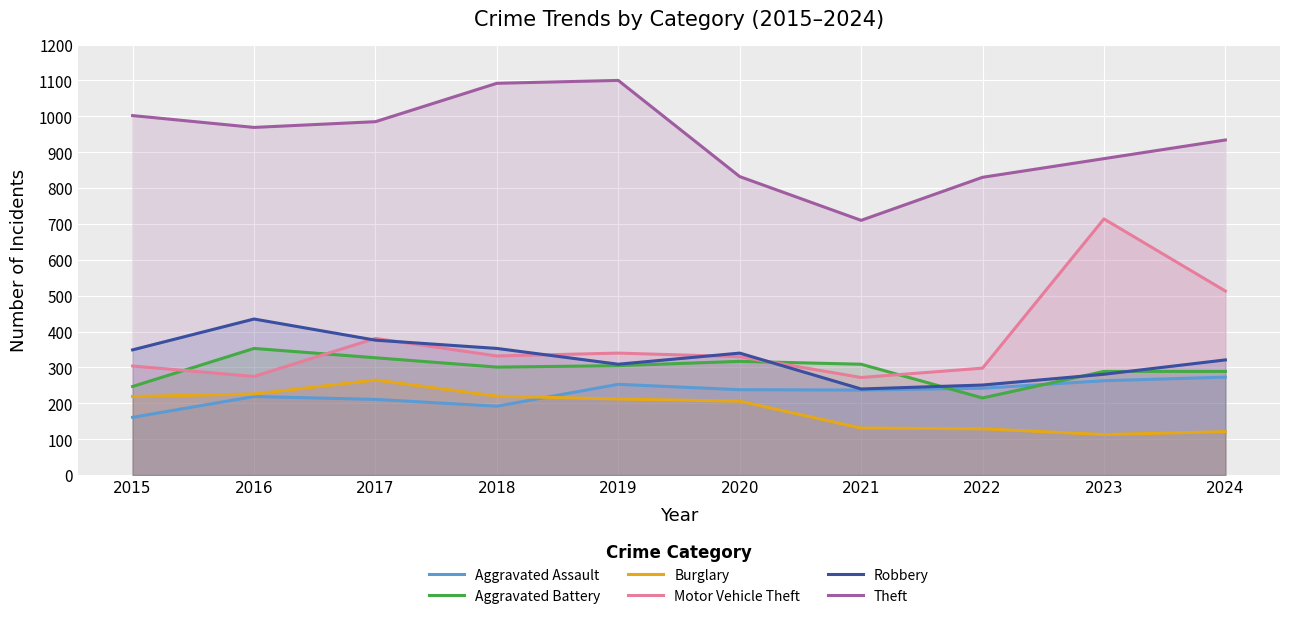

How many interior local peaks does the Aggravated Assault series have?

2